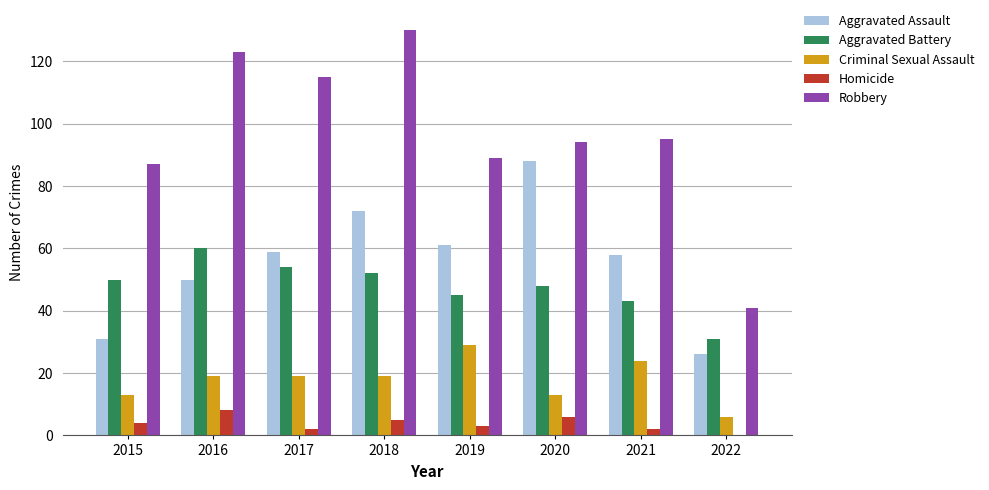

At which category is the sum across all series the highest?

2018